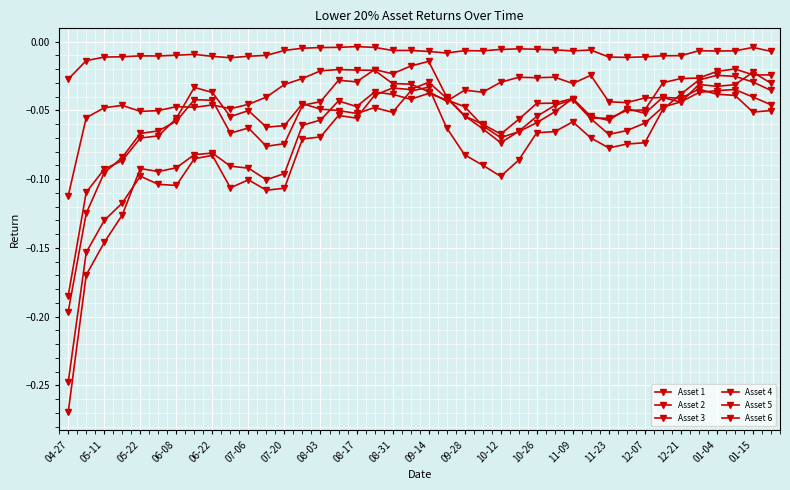

At which category is the sum across all series the highest?

37